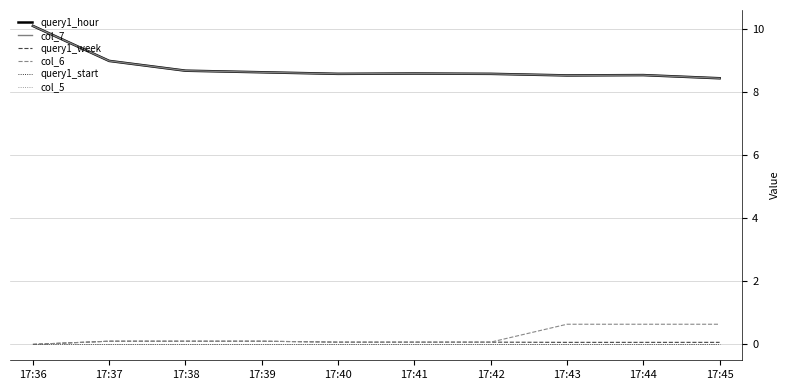

What is the difference between the highest and lowest values at 17:37?

9.0